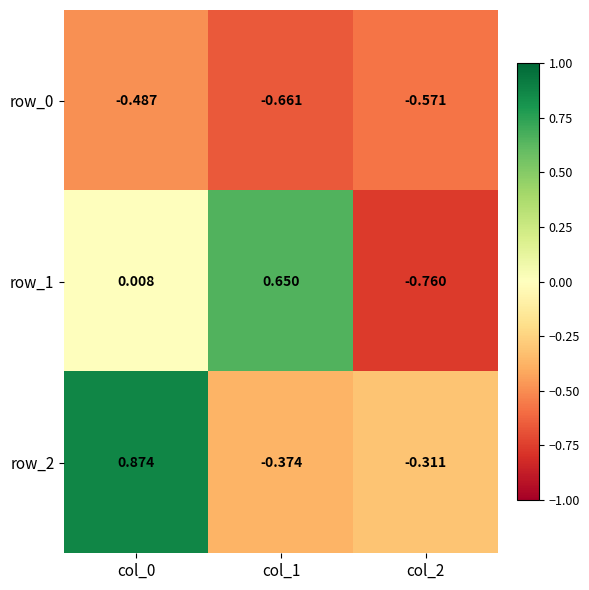

Is the value of row_1 at col_2 greater than the value of row_2 at col_1?

No